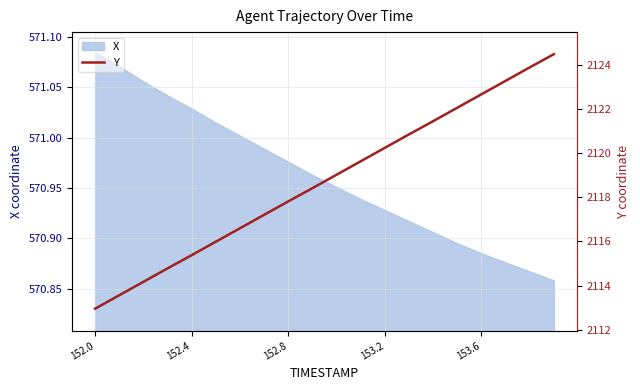

At which label does X reach its peak?

152.0